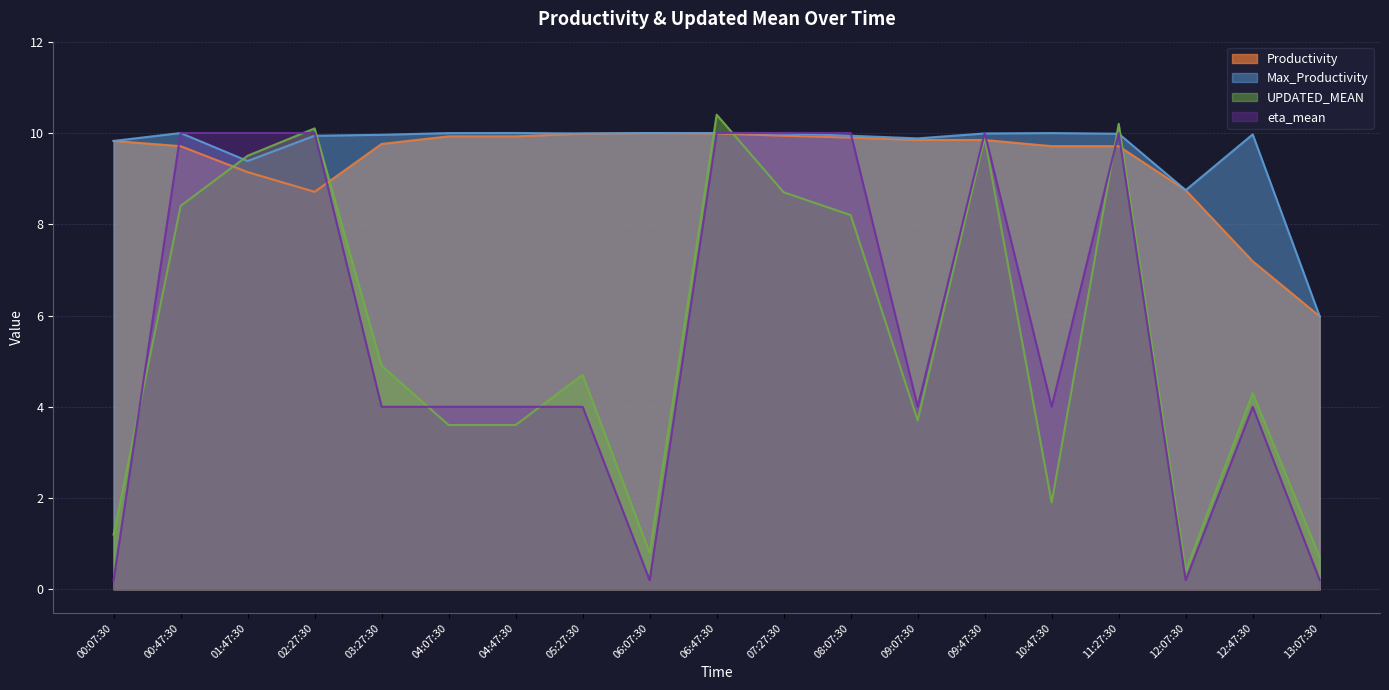

The Productivity series shows 6.3 at 04:07:30. True or false?

False